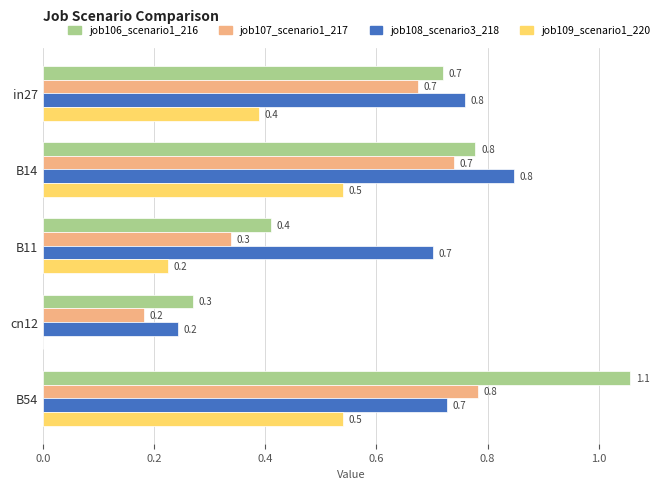

What are all the series names shown in the legend?

job106_scenario1_216, job107_scenario1_217, job108_scenario3_218, job109_scenario1_220